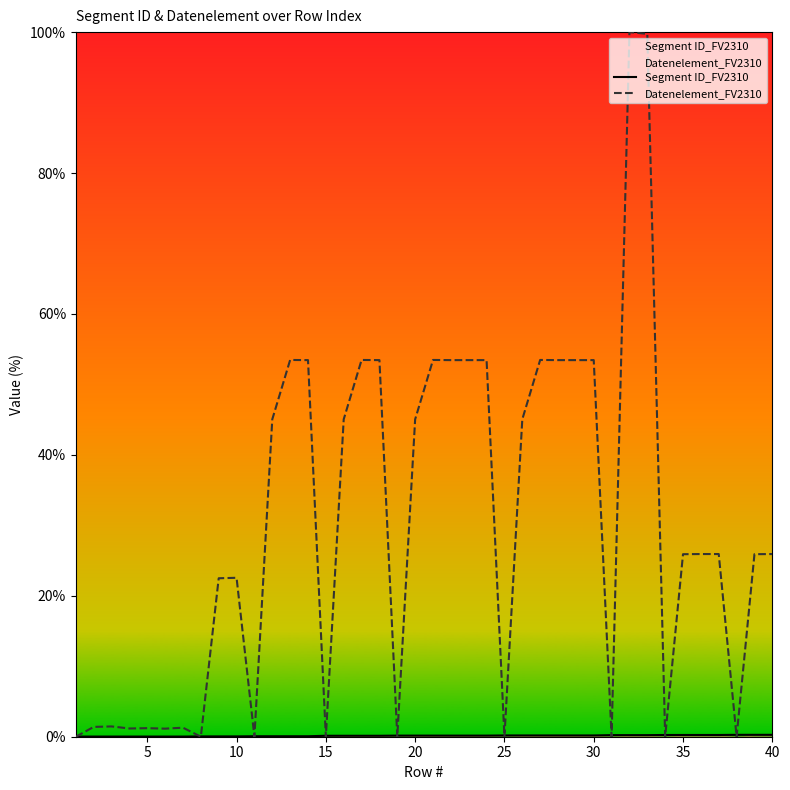

How many interior local peaks does the Datenelement_FV2310 series have?

9